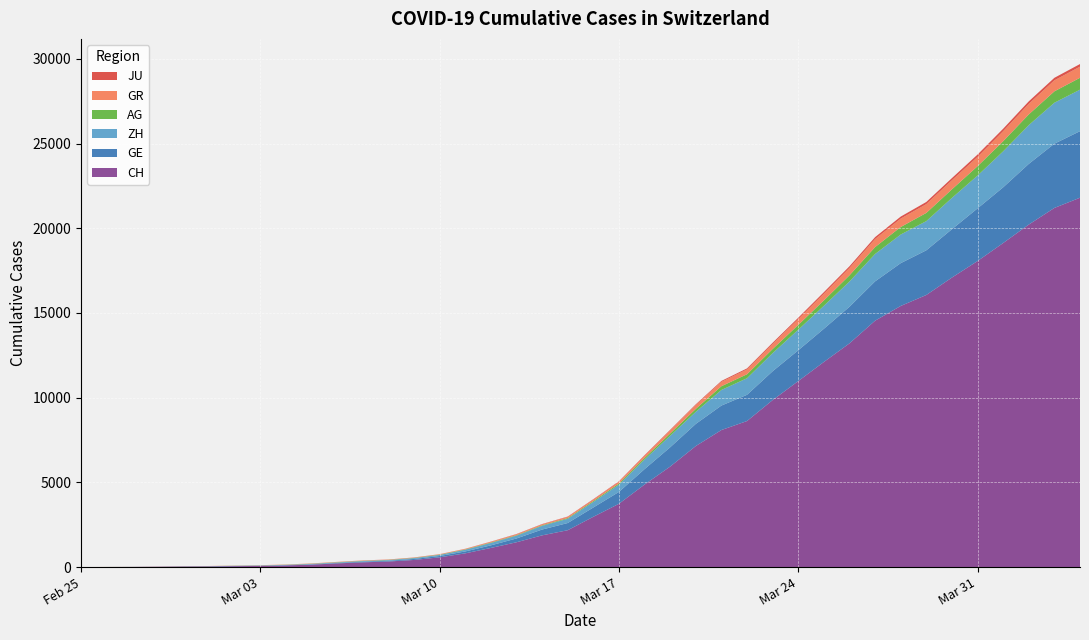

Reading right to left, list all the values displayed in this chart.

CH: 21804	21201	20219	19129	18065	17090	16062	15414	14544	13206	12107	10978	9858	8621	8090	7145	5933	4872	3736	2969	2176	1873	1465	1130	811	575	421	329	281	218	145	99	69	54	38	31	19	9	5	0
GE: 3928	3793	3582	3289	3109	2855	2638	2527	2322	2161	1960	1820	1703	1549	1445	1307	1139	911	701	549	425	343	224	153	112	79	59	44	42	29	20	15	13	10	9	8	4	1	1	0
ZH: 2450	2417	2289	2125	1936	1848	1722	1690	1616	1489	1357	1213	1067	978	919	711	679	568	429	326	250	218	163	140	101	62	49	40	34	29	23	15	13	10	7	6	2	2	0	0
AG: 702	673	631	596	554	506	485	444	407	367	318	283	245	235	223	175	134	96	69	56	43	33	30	27	20	18	15	14	14	12	11	10	7	7	4	3	1	1	1	0
GR: 657	649	622	592	547	535	519	495	474	433	393	343	300	284	258	226	182	128	101	84	71	56	53	43	31	22	18	18	17	16	14	12	9	9	6	6	6	2	2	0
JU: 154	149	149	145	140	128	127	119	114	100	92	82	69	61	54	44	36	32	29	25	19	18	17	12	7	7	7	5	5	4	4	2	2	1	1	1	1	1	0	0